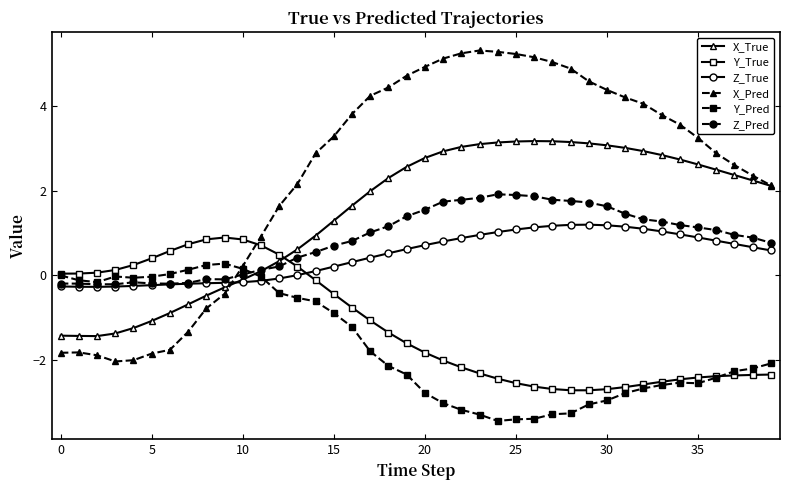

True or false: Z_Pred has more than 2 points higher than both neighbors.

True